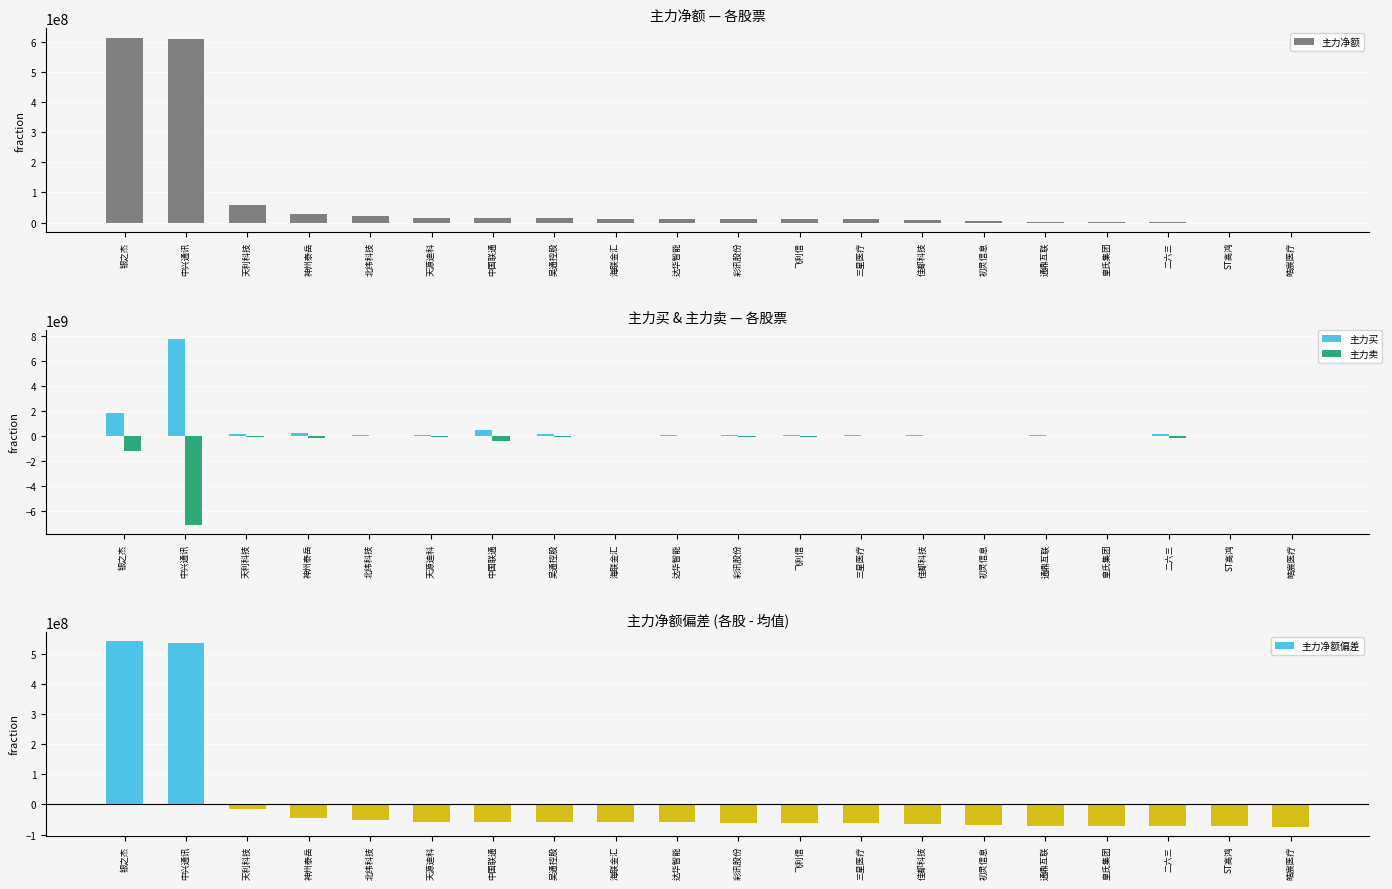

List the labels in order of 主力买 value, largest first.

中兴通讯, 银之杰, 中国联通, 神州泰岳, 二六三, 吴通控股, 天利科技, 飞利信, 彩讯股份, 天源迪科, 北纬科技, 达华智能, 通鼎互联, 佳都科技, 三星医疗, 海联金汇, ST高鸿, 初灵信息, 皓宸医疗, 皇氏集团